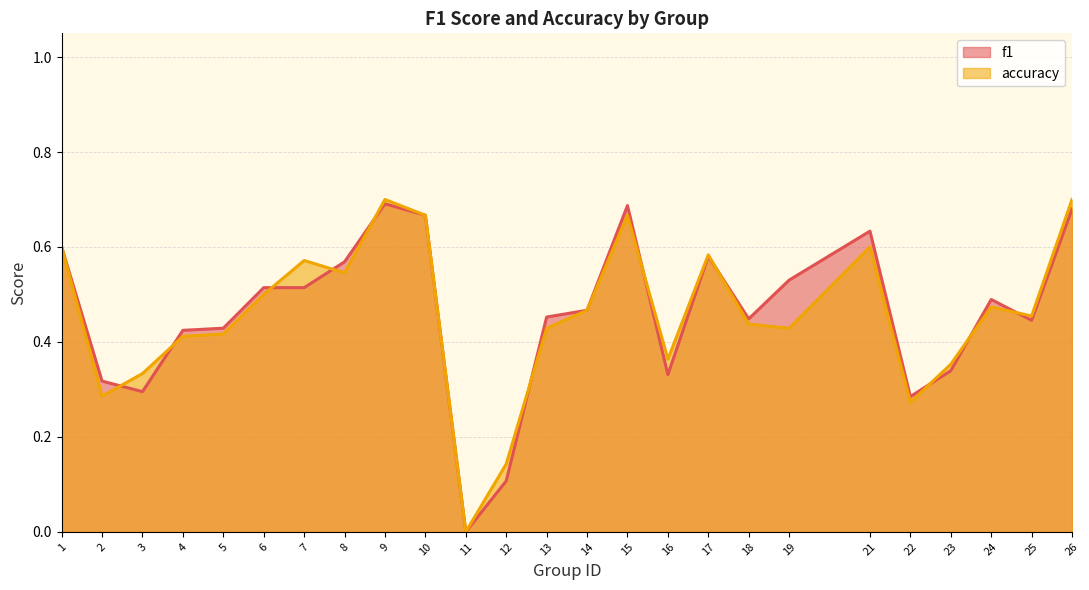

Is the value of accuracy at 6 greater than the value of f1 at 23?

Yes